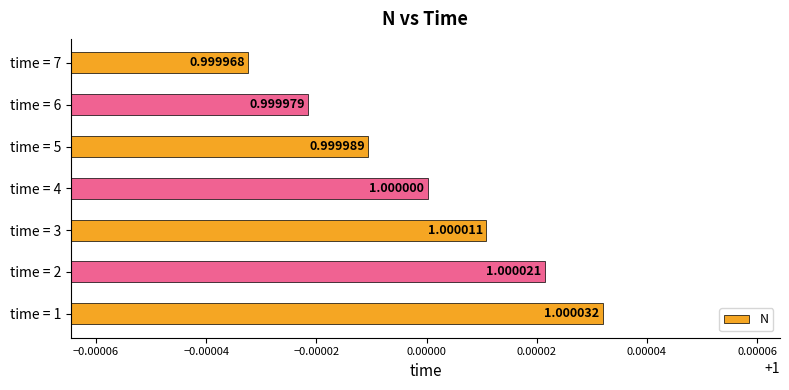

What is the maximum value shown in the chart?

1.0